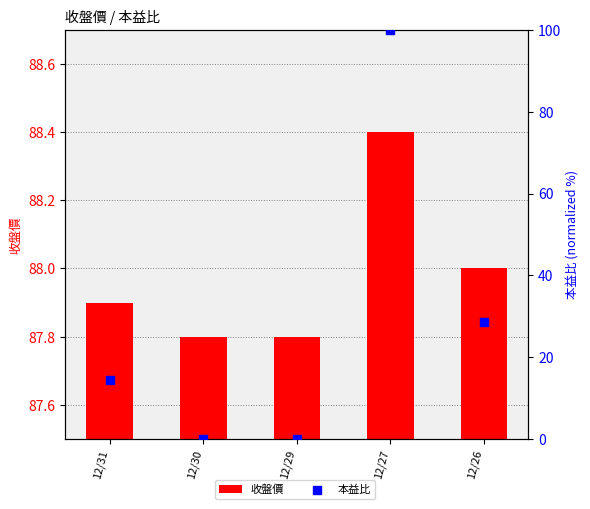

What are all the series names shown in the legend?

收盤價, 本益比